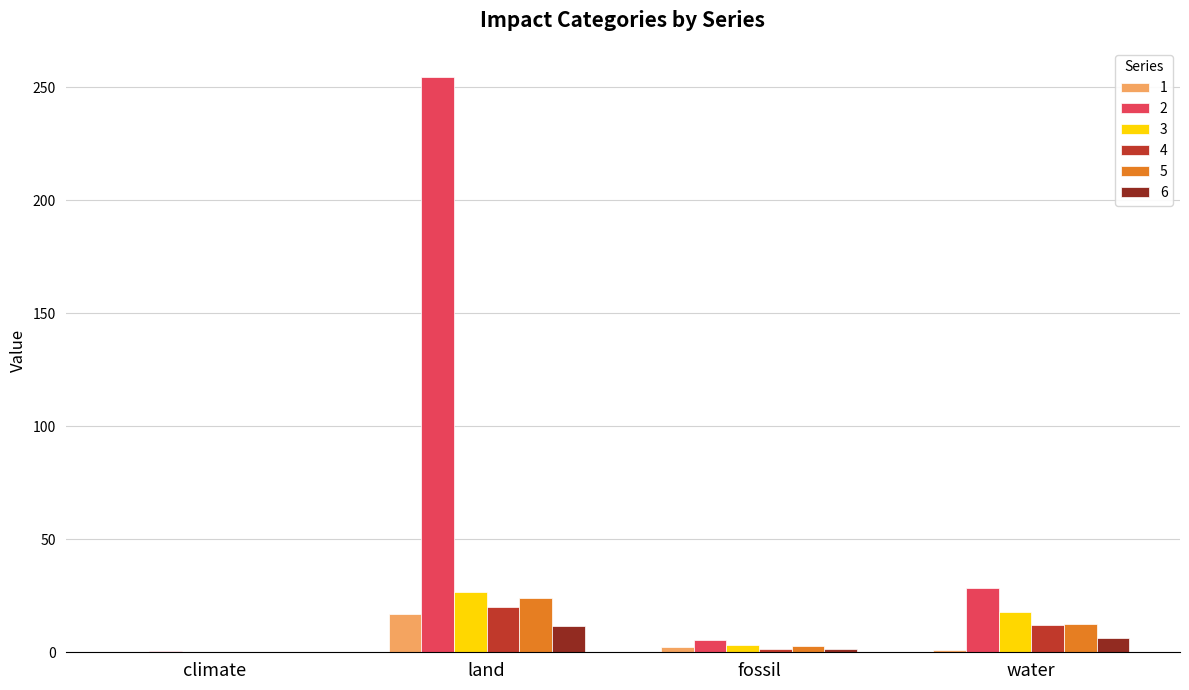

True or false: 2 has a value of 28.3 at water.

True